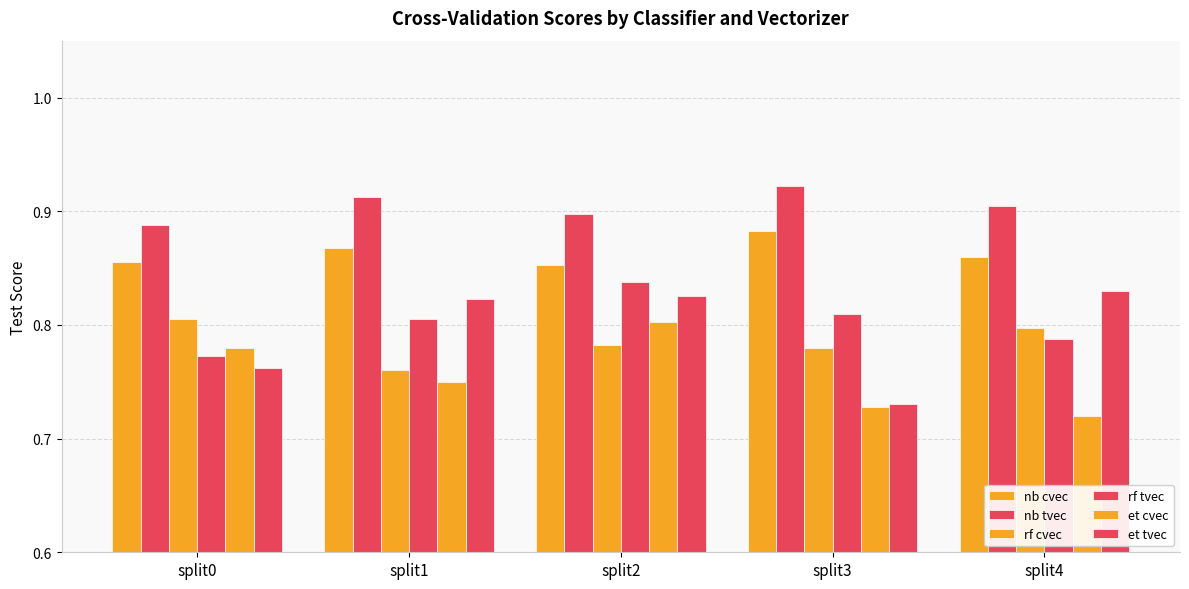

Are the bars horizontal?

No